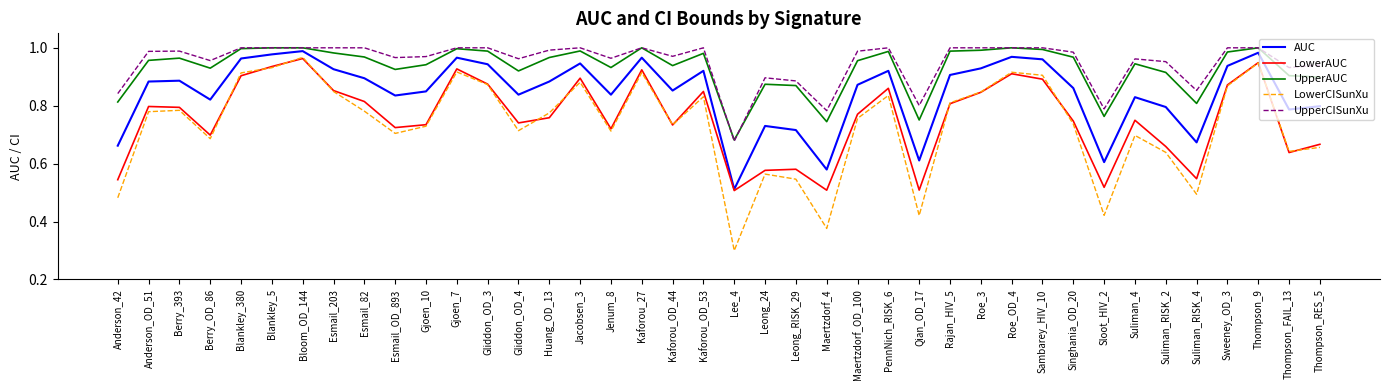

Is this an area chart (filled region under the line)?

No